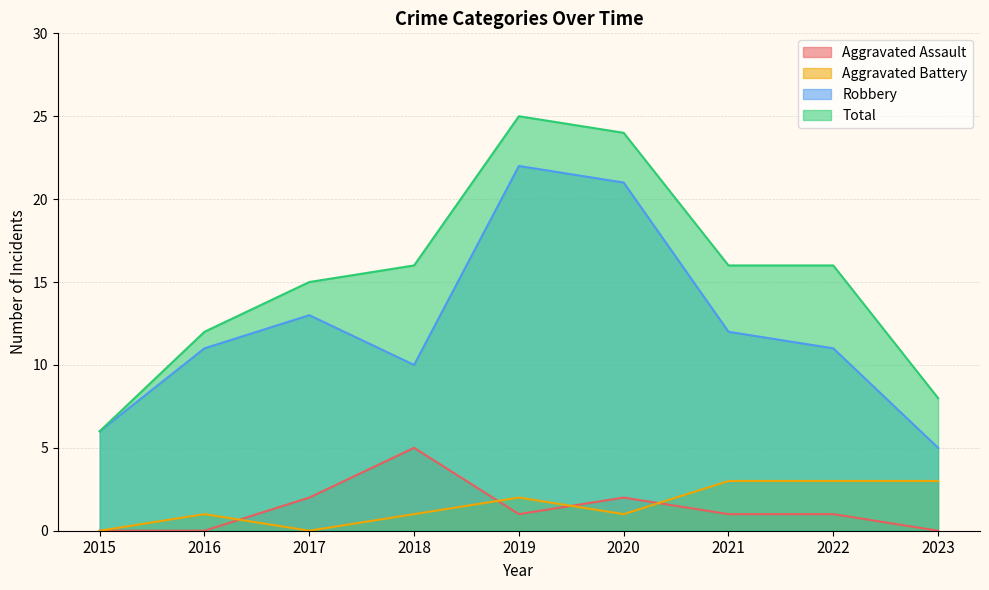

What is the difference between the second highest and second lowest values in the Robbery series?

15